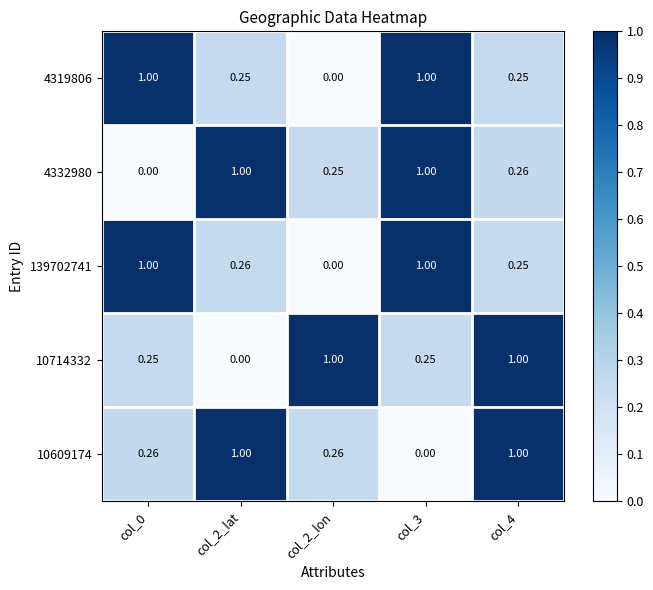

Is the value of 10714332 at col_0 greater than the value of 4319806 at col_0?

No